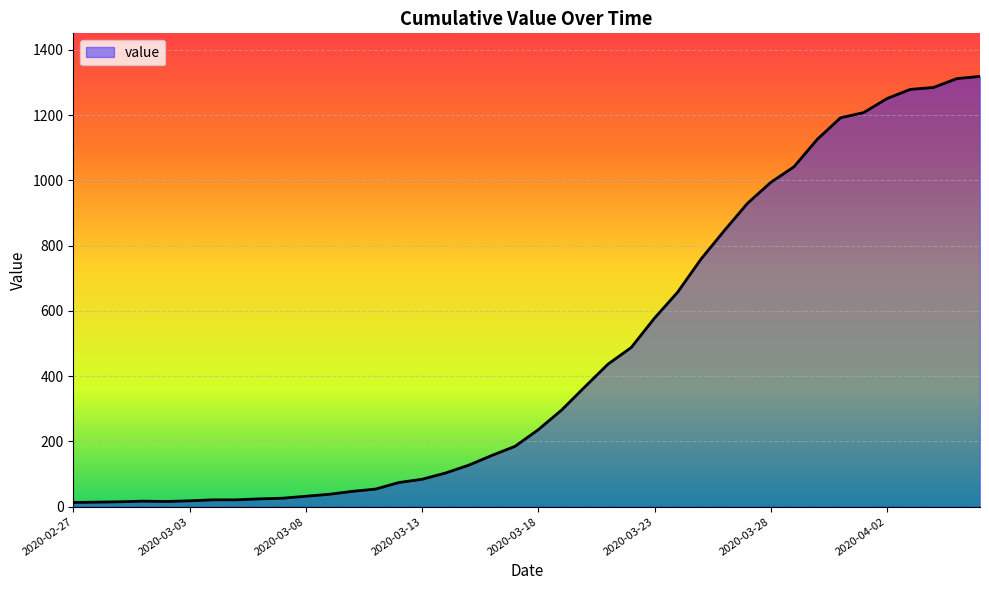

Where is the first local maximum?

2020-03-01